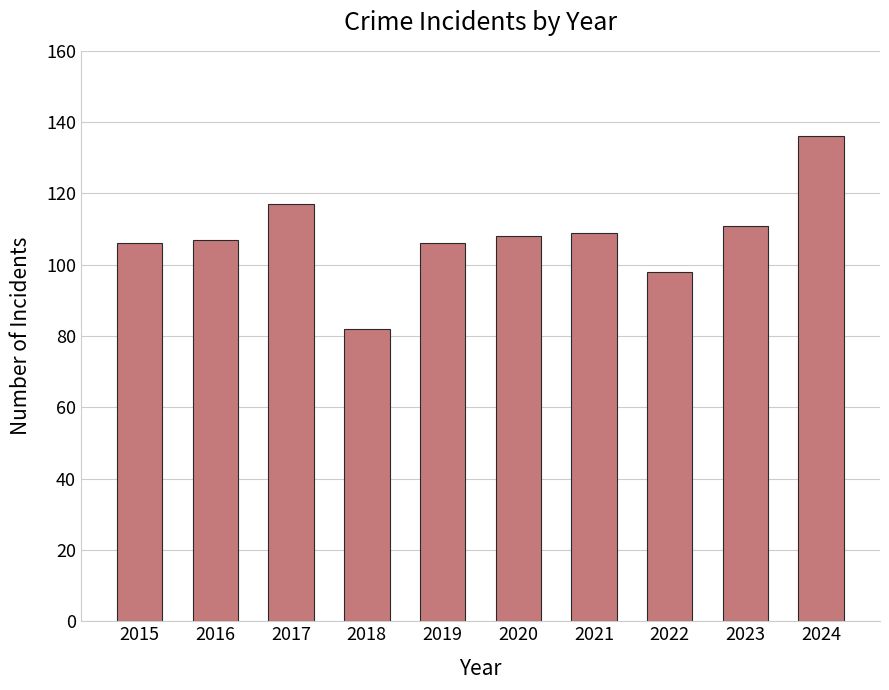

How many data points does each series have?

10